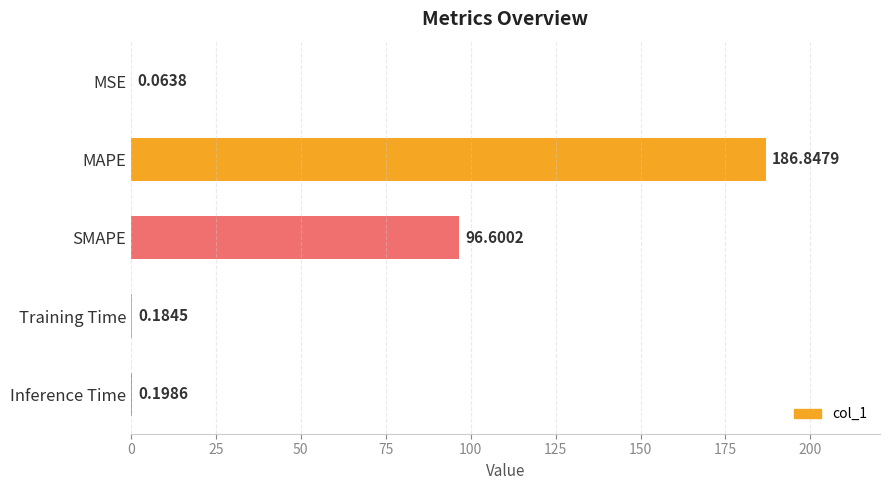

What is the average value?

56.8